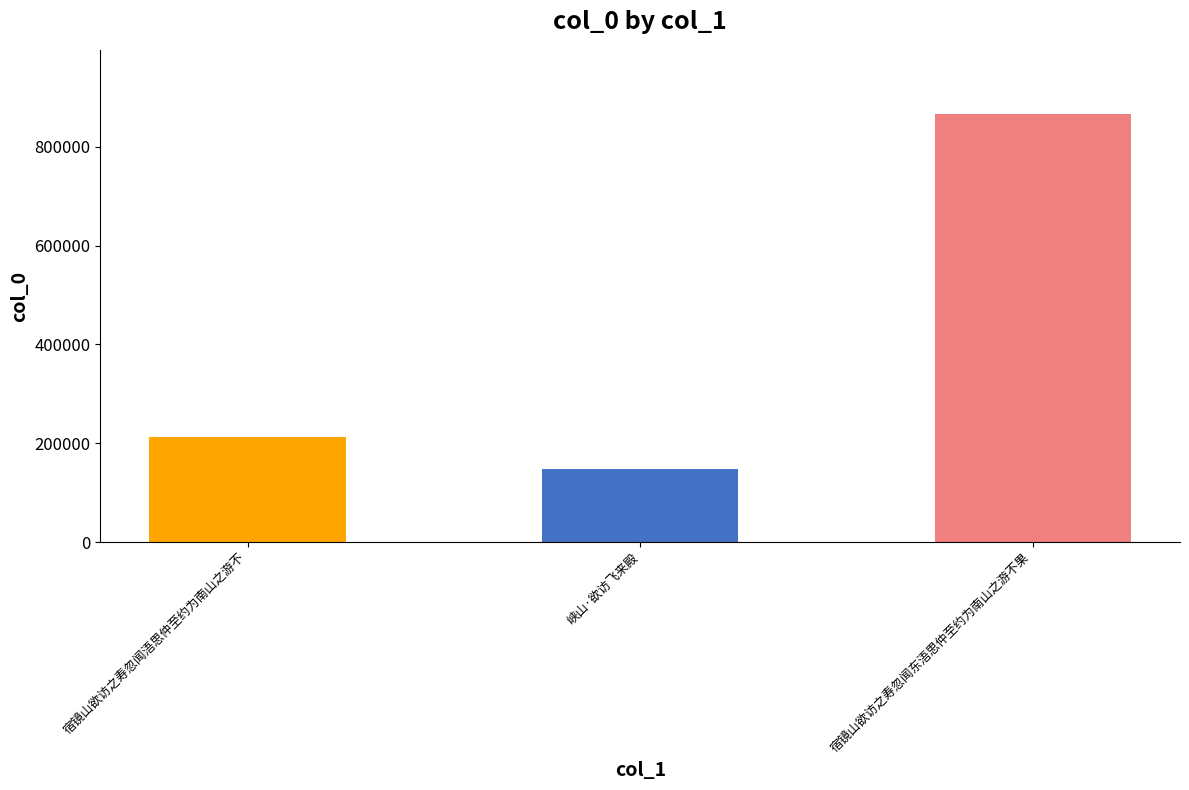

Read the value at 宿镜山欲访之寿忽闻东浯思仲至约为南山之游不果.

866029